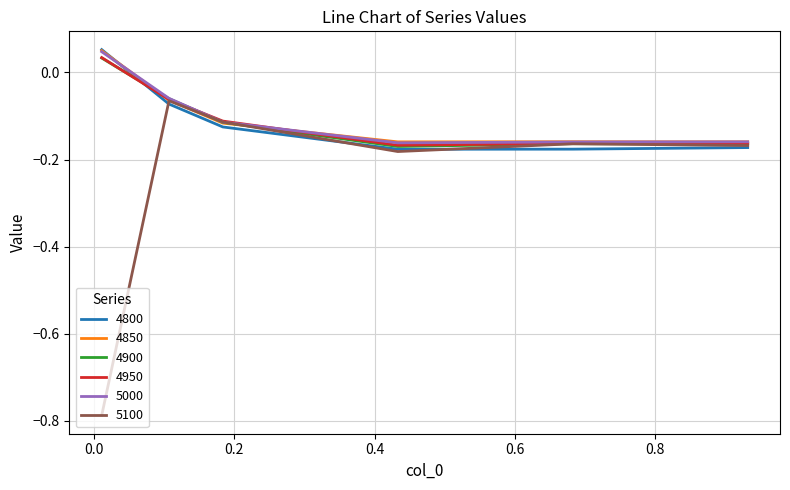

Which series has the largest range (max minus min)?

5100